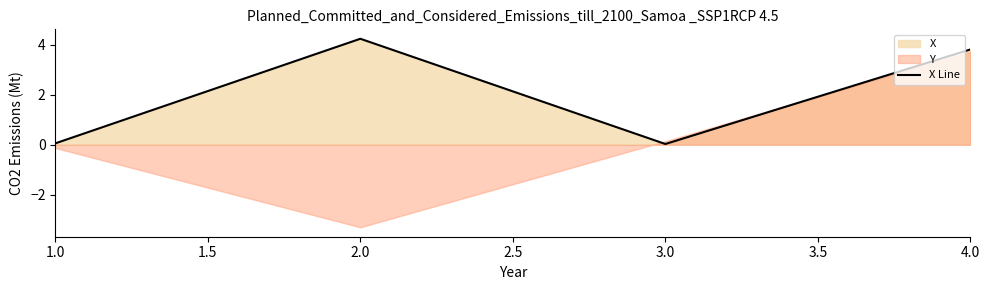

Is it true that X Line equals 0.1 at 1.0?

True